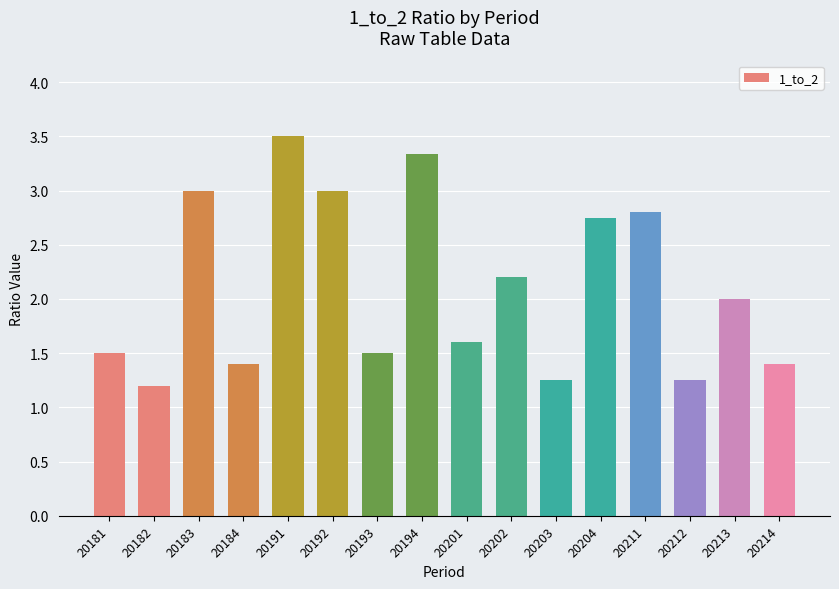

What is the average value?

2.1